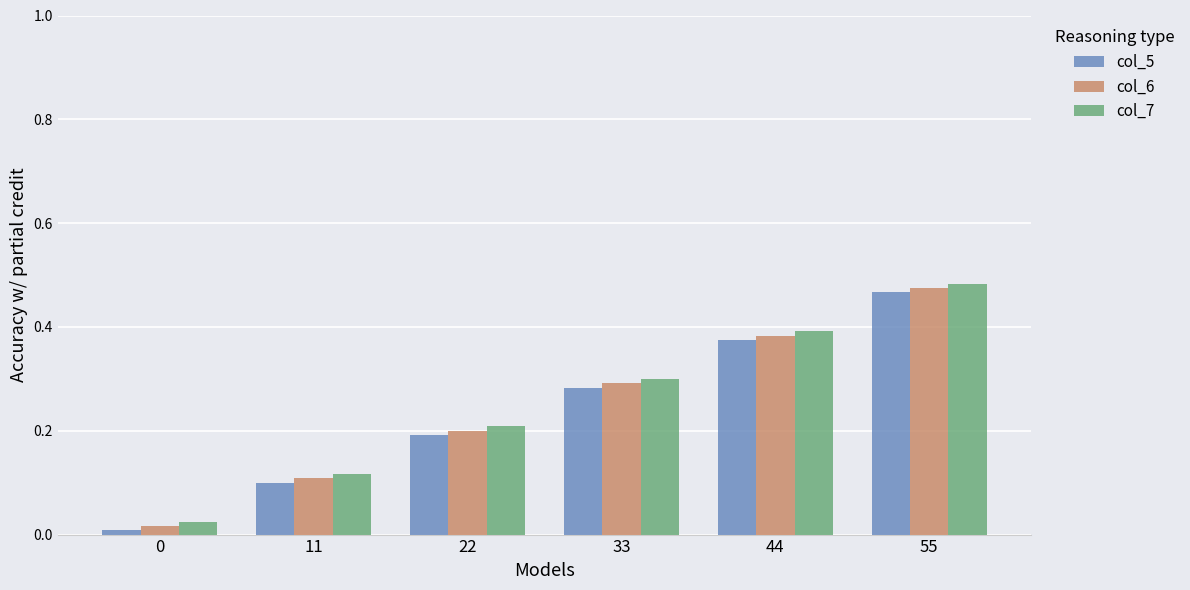

Rank the series at 55 from highest to lowest value.

col_7, col_6, col_5